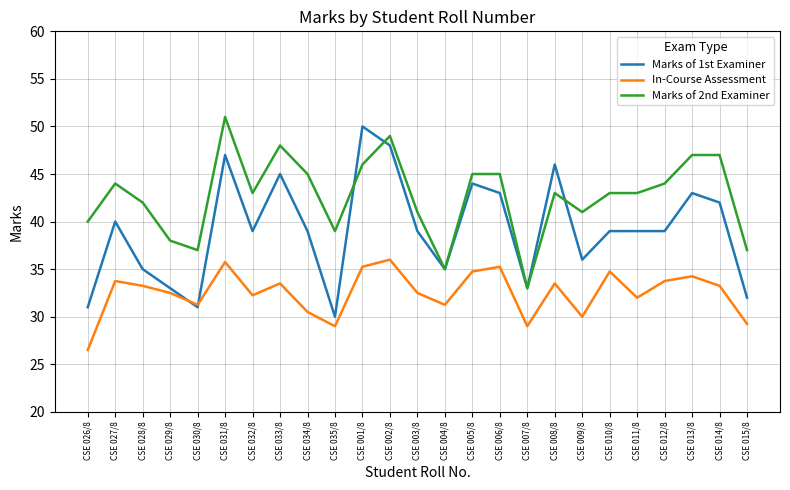

The In-Course Assessment series shows 32.5 at CSE 029/8. True or false?

True